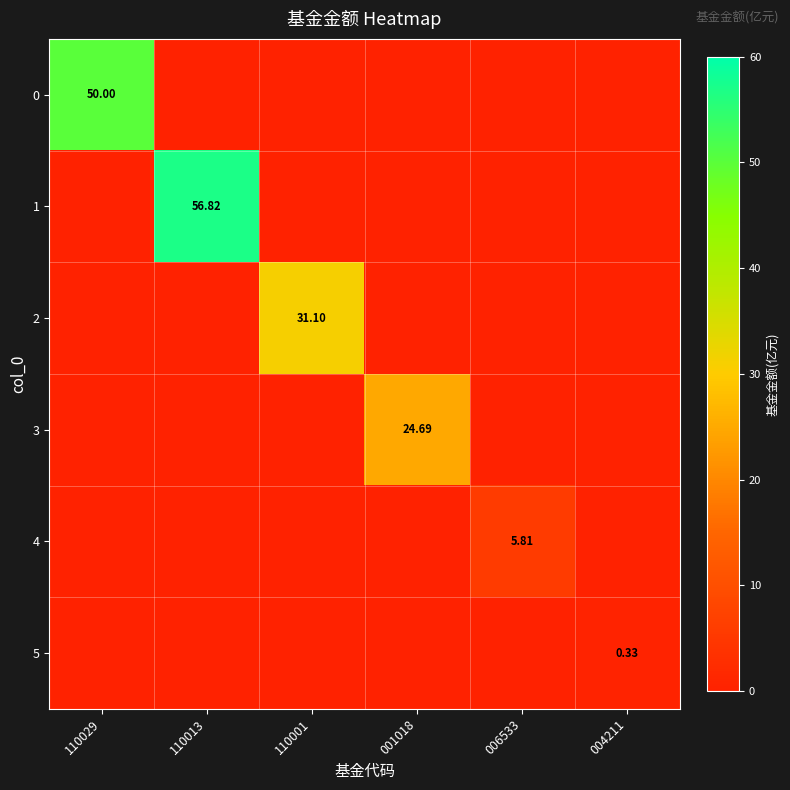

Count the 5 values in the range 0 to 1.

6